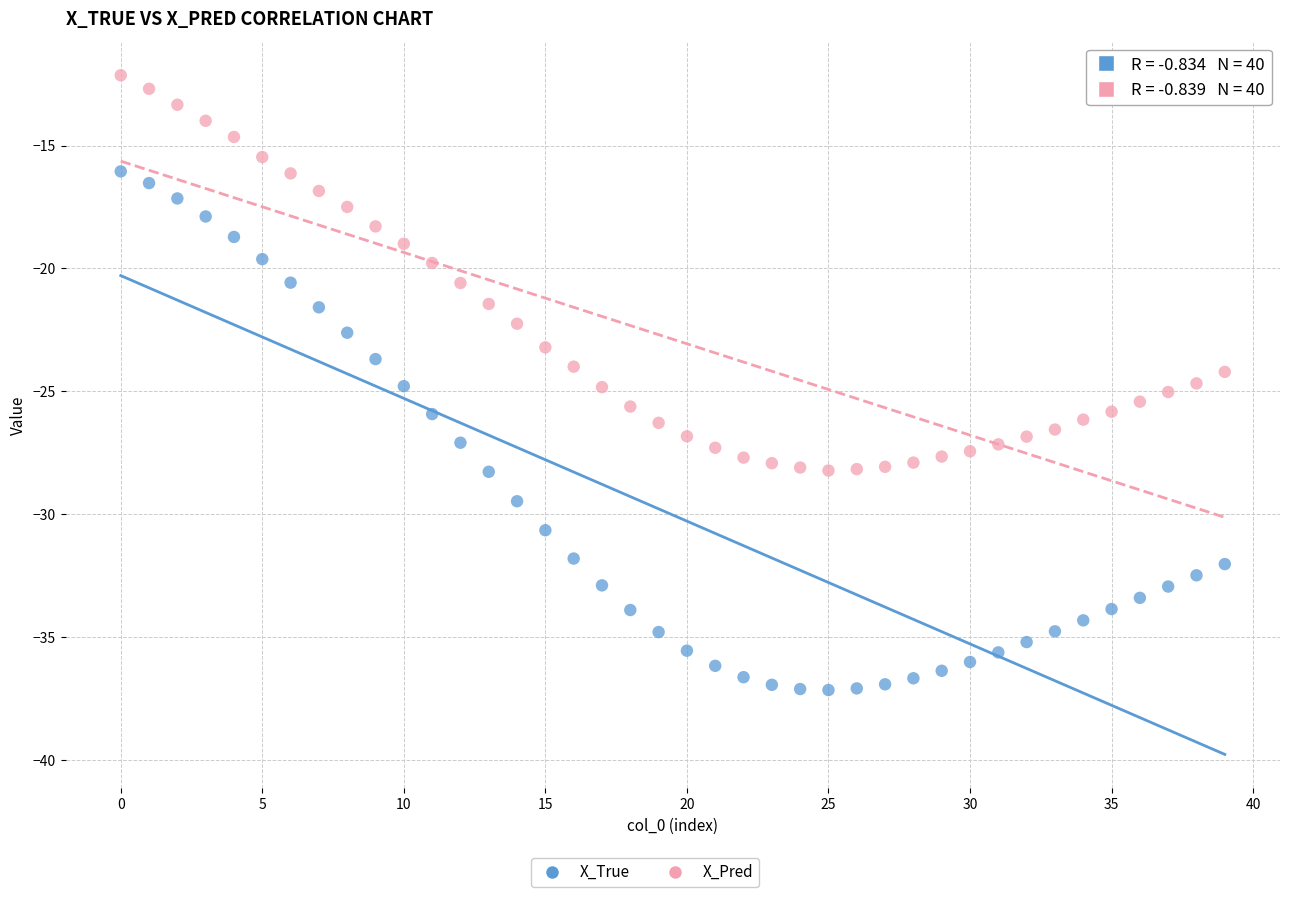

Which series reaches the maximum Y coordinate?

X_Pred